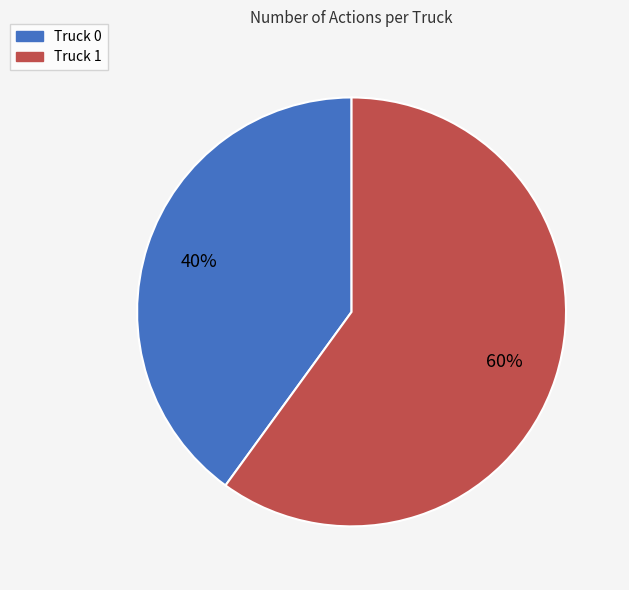

Rank the categories by value from lowest to highest.

Truck 0, Truck 1